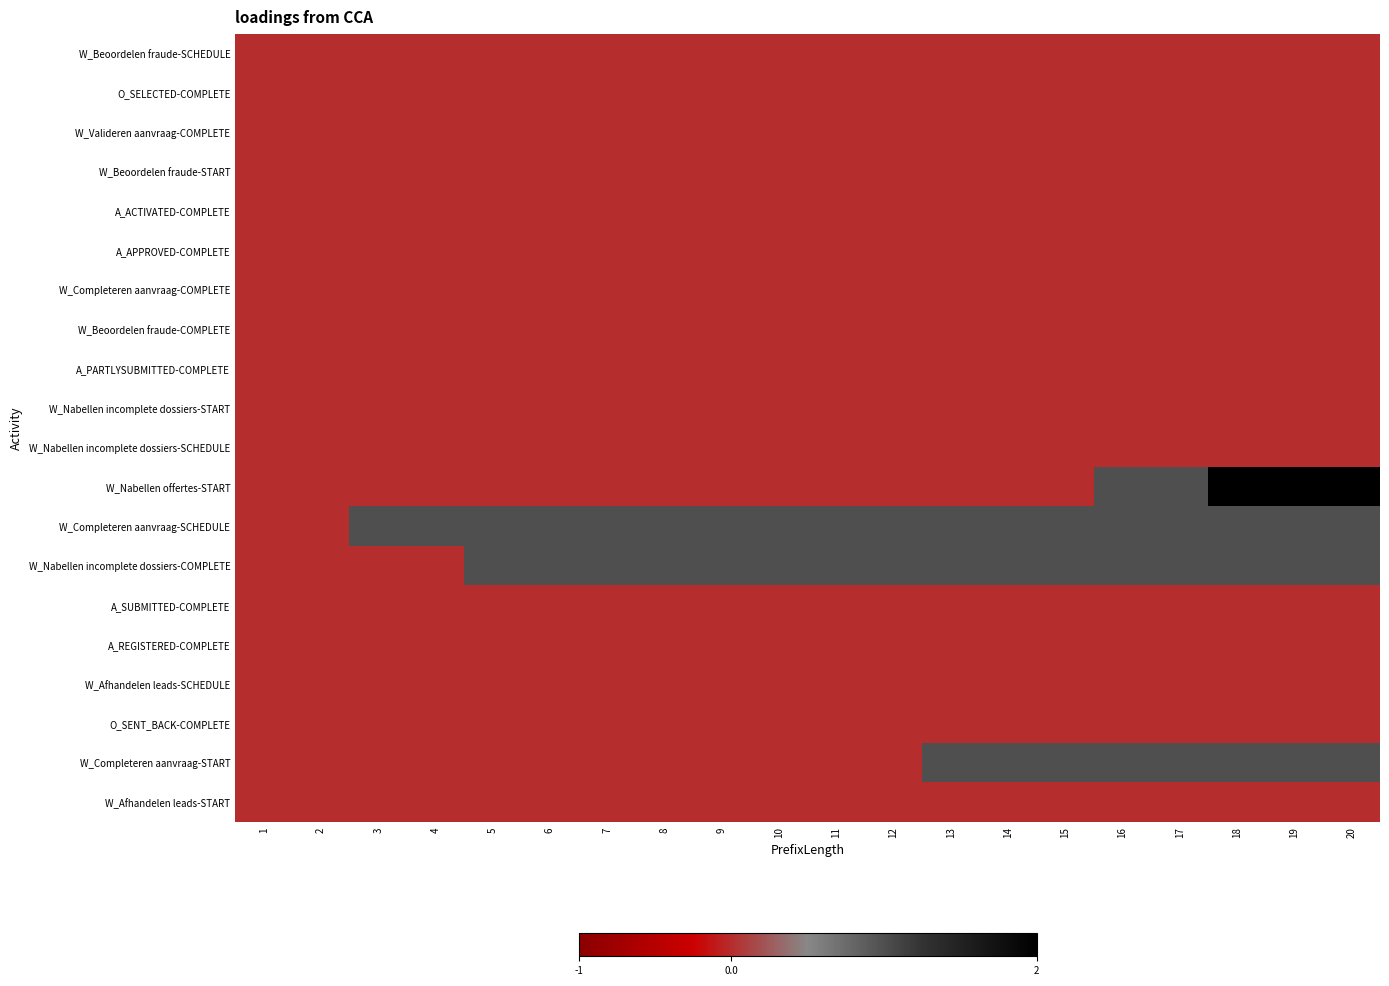

Reading left to right, extract all data points from this chart.

W_Beoordelen fraude-SCHEDULE: 1=0	2=0	3=0	4=0	5=0	6=0	7=0	8=0	9=0	10=0	11=0	12=0	13=0	14=0	15=0	16=0	17=0	18=0	19=0	20=0
O_SELECTED-COMPLETE: 1=0	2=0	3=0	4=0	5=0	6=0	7=0	8=0	9=0	10=0	11=0	12=0	13=0	14=0	15=0	16=0	17=0	18=0	19=0	20=0
W_Valideren aanvraag-COMPLETE: 1=0	2=0	3=0	4=0	5=0	6=0	7=0	8=0	9=0	10=0	11=0	12=0	13=0	14=0	15=0	16=0	17=0	18=0	19=0	20=0
W_Beoordelen fraude-START: 1=0	2=0	3=0	4=0	5=0	6=0	7=0	8=0	9=0	10=0	11=0	12=0	13=0	14=0	15=0	16=0	17=0	18=0	19=0	20=0
A_ACTIVATED-COMPLETE: 1=0	2=0	3=0	4=0	5=0	6=0	7=0	8=0	9=0	10=0	11=0	12=0	13=0	14=0	15=0	16=0	17=0	18=0	19=0	20=0
A_APPROVED-COMPLETE: 1=0	2=0	3=0	4=0	5=0	6=0	7=0	8=0	9=0	10=0	11=0	12=0	13=0	14=0	15=0	16=0	17=0	18=0	19=0	20=0
W_Completeren aanvraag-COMPLETE: 1=0	2=0	3=0	4=0	5=0	6=0	7=0	8=0	9=0	10=0	11=0	12=0	13=0	14=0	15=0	16=0	17=0	18=0	19=0	20=0
W_Beoordelen fraude-COMPLETE: 1=0	2=0	3=0	4=0	5=0	6=0	7=0	8=0	9=0	10=0	11=0	12=0	13=0	14=0	15=0	16=0	17=0	18=0	19=0	20=0
A_PARTLYSUBMITTED-COMPLETE: 1=0	2=0	3=0	4=0	5=0	6=0	7=0	8=0	9=0	10=0	11=0	12=0	13=0	14=0	15=0	16=0	17=0	18=0	19=0	20=0
W_Nabellen incomplete dossiers-START: 1=0	2=0	3=0	4=0	5=0	6=0	7=0	8=0	9=0	10=0	11=0	12=0	13=0	14=0	15=0	16=0	17=0	18=0	19=0	20=0
W_Nabellen incomplete dossiers-SCHEDULE: 1=0	2=0	3=0	4=0	5=0	6=0	7=0	8=0	9=0	10=0	11=0	12=0	13=0	14=0	15=0	16=0	17=0	18=0	19=0	20=0
W_Nabellen offertes-START: 1=0	2=0	3=0	4=0	5=0	6=0	7=0	8=0	9=0	10=0	11=0	12=0	13=0	14=0	15=0	16=1	17=1	18=2	19=2	20=2
W_Completeren aanvraag-SCHEDULE: 1=0	2=0	3=1	4=1	5=1	6=1	7=1	8=1	9=1	10=1	11=1	12=1	13=1	14=1	15=1	16=1	17=1	18=1	19=1	20=1
W_Nabellen incomplete dossiers-COMPLETE: 1=0	2=0	3=0	4=0	5=1	6=1	7=1	8=1	9=1	10=1	11=1	12=1	13=1	14=1	15=1	16=1	17=1	18=1	19=1	20=1
A_SUBMITTED-COMPLETE: 1=0	2=0	3=0	4=0	5=0	6=0	7=0	8=0	9=0	10=0	11=0	12=0	13=0	14=0	15=0	16=0	17=0	18=0	19=0	20=0
A_REGISTERED-COMPLETE: 1=0	2=0	3=0	4=0	5=0	6=0	7=0	8=0	9=0	10=0	11=0	12=0	13=0	14=0	15=0	16=0	17=0	18=0	19=0	20=0
W_Afhandelen leads-SCHEDULE: 1=0	2=0	3=0	4=0	5=0	6=0	7=0	8=0	9=0	10=0	11=0	12=0	13=0	14=0	15=0	16=0	17=0	18=0	19=0	20=0
O_SENT_BACK-COMPLETE: 1=0	2=0	3=0	4=0	5=0	6=0	7=0	8=0	9=0	10=0	11=0	12=0	13=0	14=0	15=0	16=0	17=0	18=0	19=0	20=0
W_Completeren aanvraag-START: 1=0	2=0	3=0	4=0	5=0	6=0	7=0	8=0	9=0	10=0	11=0	12=0	13=1	14=1	15=1	16=1	17=1	18=1	19=1	20=1
W_Afhandelen leads-START: 1=0	2=0	3=0	4=0	5=0	6=0	7=0	8=0	9=0	10=0	11=0	12=0	13=0	14=0	15=0	16=0	17=0	18=0	19=0	20=0